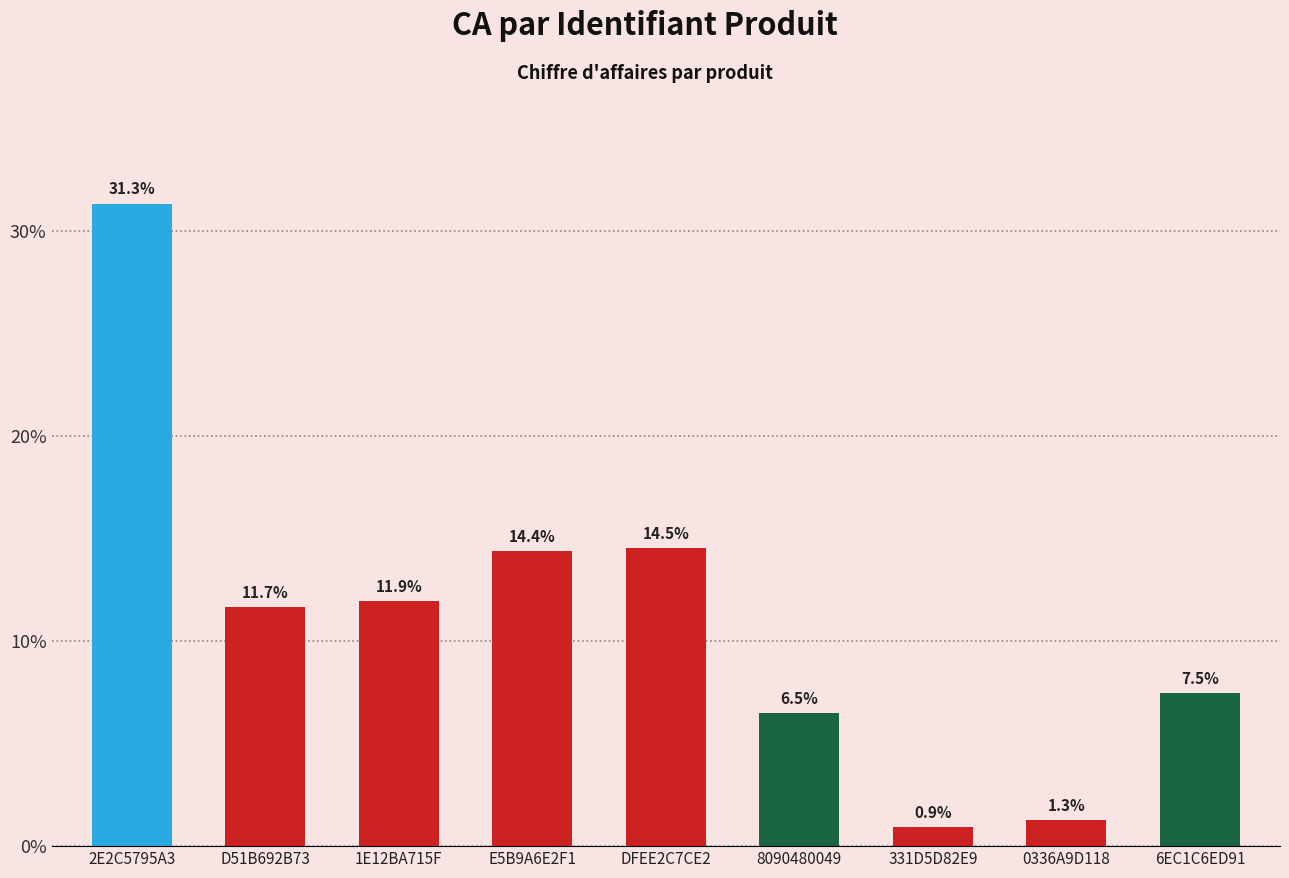

What position from the right is 2E2C5795A3?

9